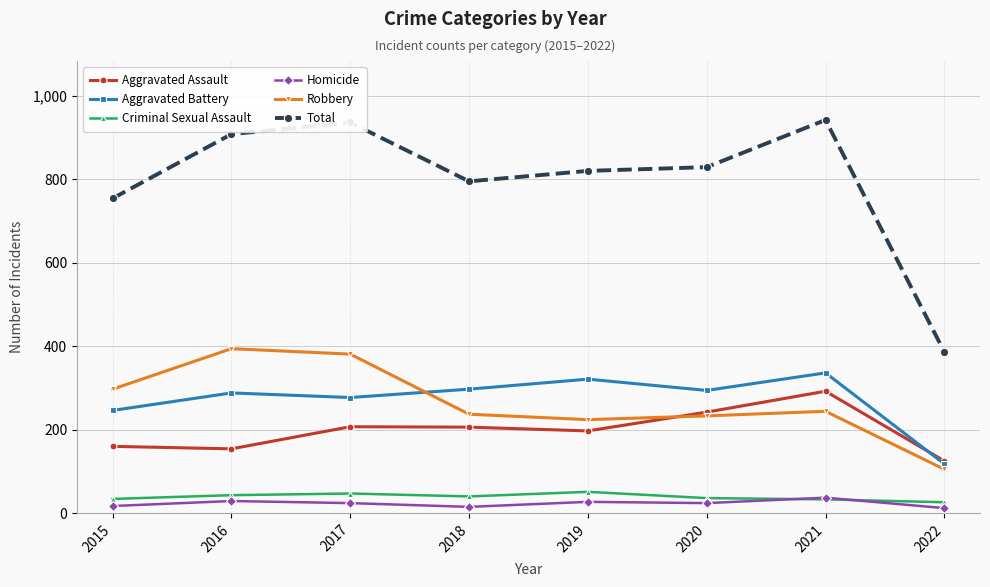

Where do Robbery and Aggravated Battery first cross each other?

2017 and 2018